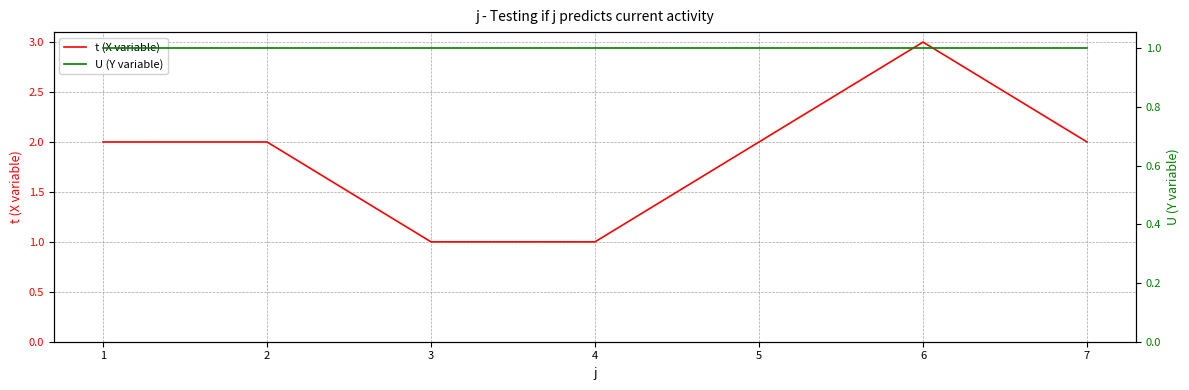

What is the sum of the U (Y variable) values at 7 and 2?

2